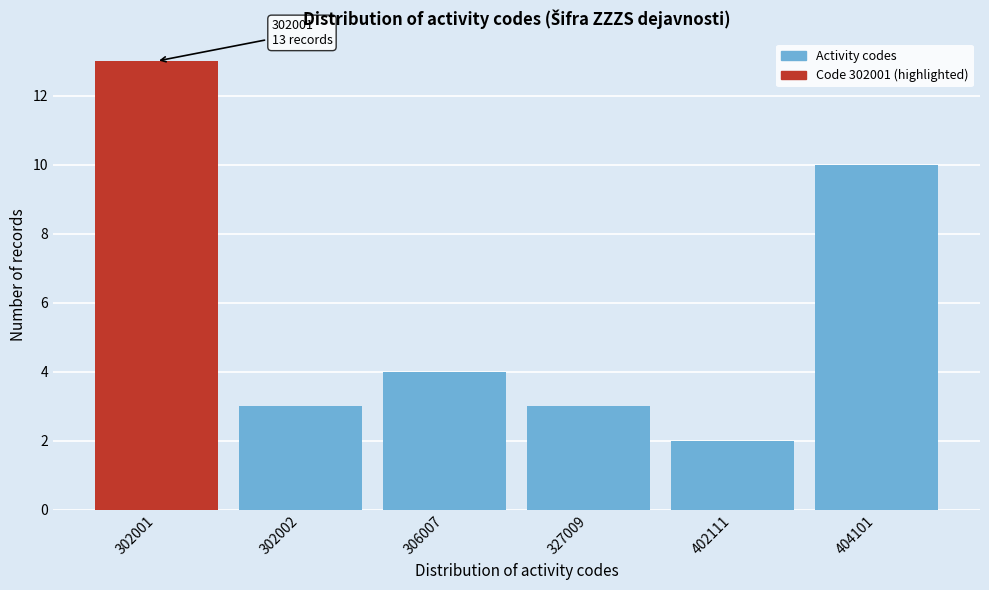

Reading right to left, list all the values displayed in this chart.

10	2	3	4	3	13